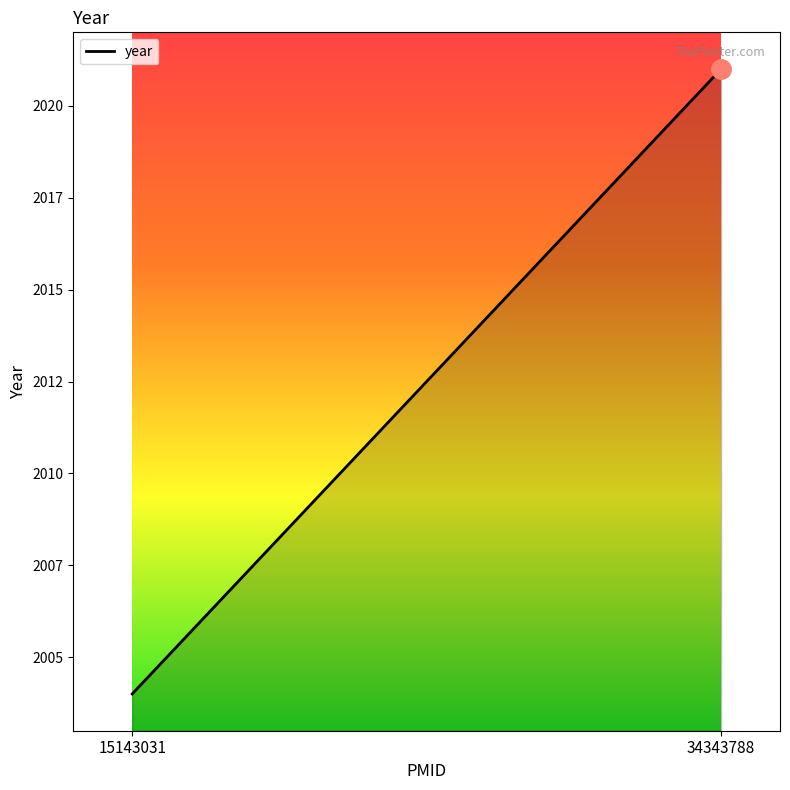

Is this an area chart (filled region under the line)?

No